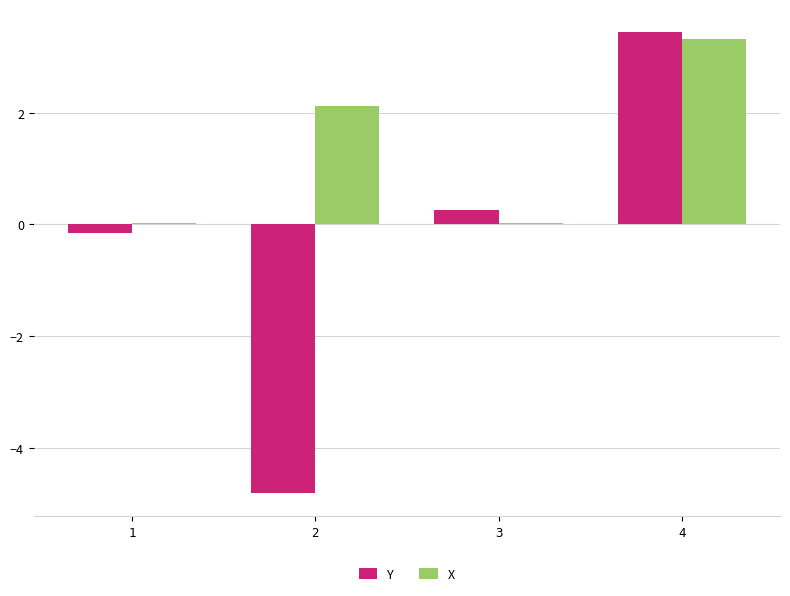

What is the sum of the Y values at 3 and 2?

-4.6